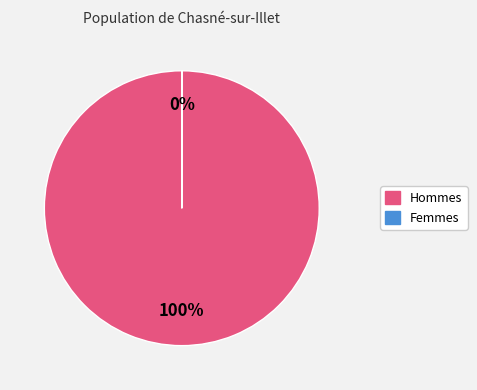

To the nearest percent, what is the difference between the largest and smallest slice percentages?

100%